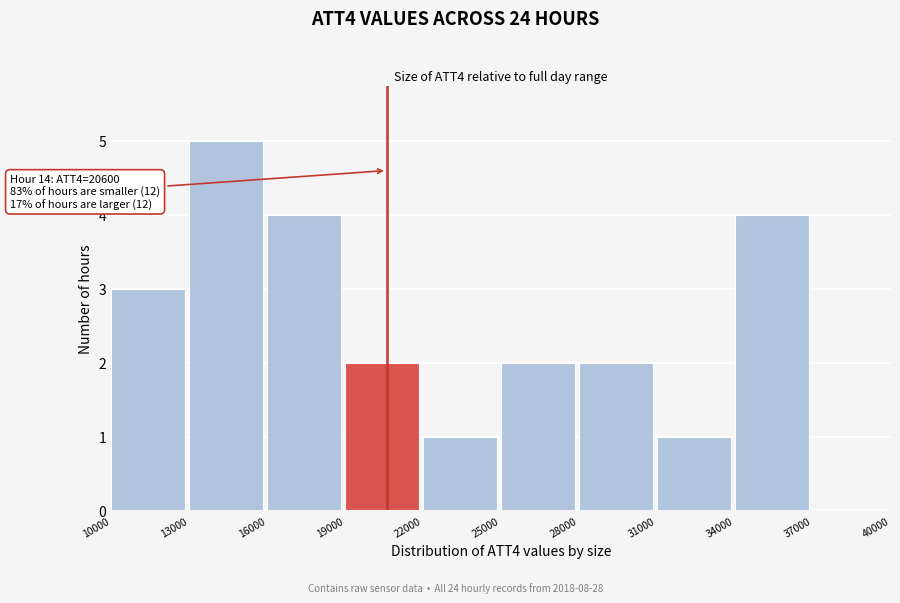

Over which range of the x-axis is the bar tallest?

13000 to 16000